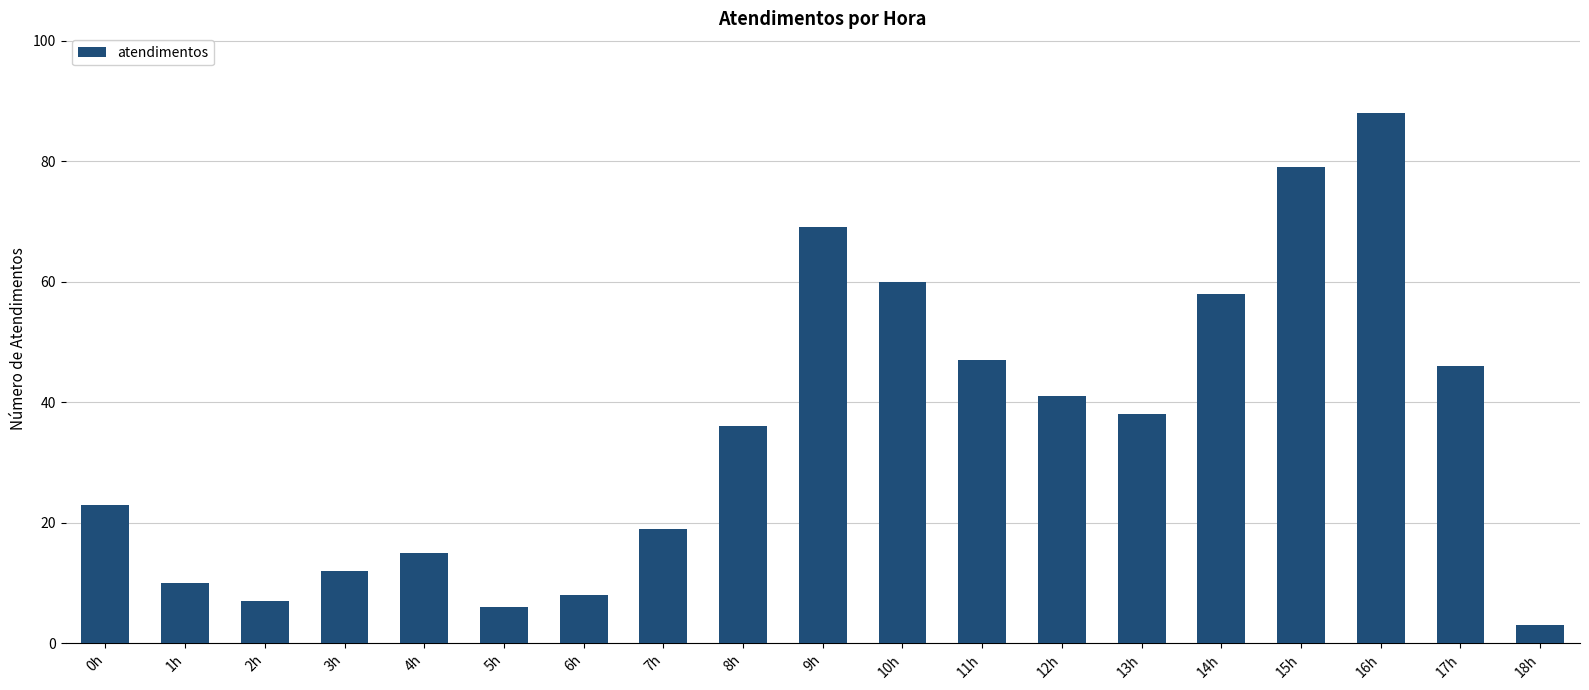

Rank the categories by value from lowest to highest.

18h, 5h, 2h, 6h, 1h, 3h, 4h, 7h, 0h, 8h, 13h, 12h, 17h, 11h, 14h, 10h, 9h, 15h, 16h